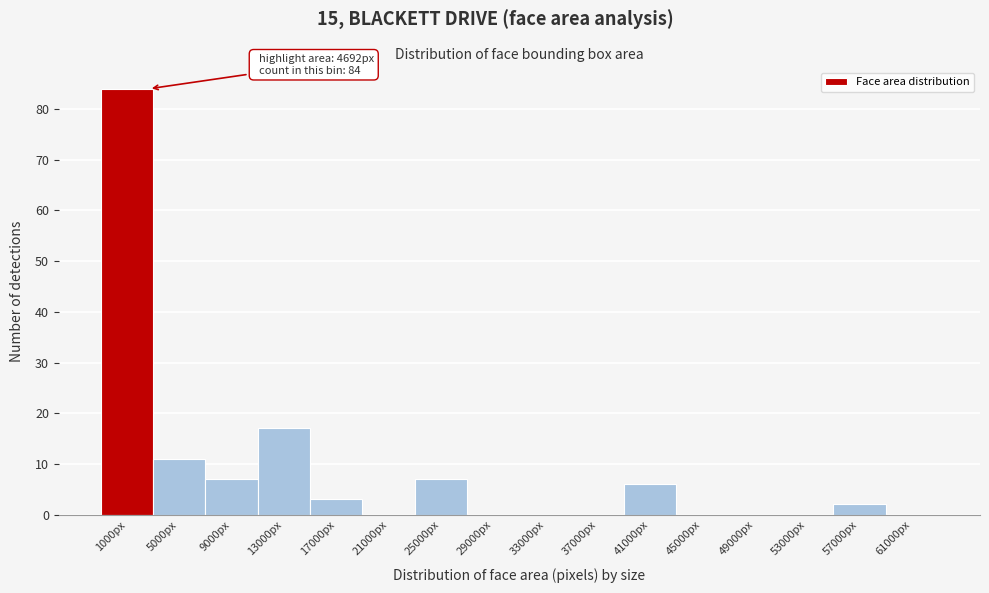

Reading right to left, transcribe all the data shown in this chart.

61000px=0	57000px=2	53000px=0	49000px=0	45000px=0	41000px=6	37000px=0	33000px=0	29000px=0	25000px=7	21000px=0	17000px=3	13000px=17	9000px=7	5000px=11	1000px=84